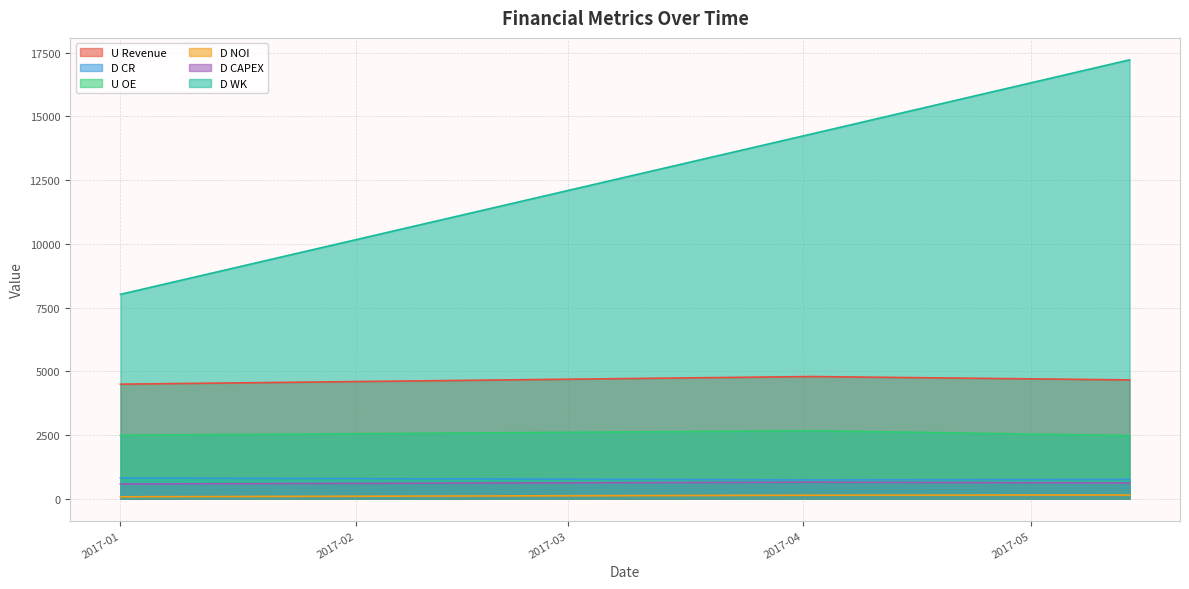

Between 2017-02-12 and 2017-03-26, which series saw the biggest shift?

D WK